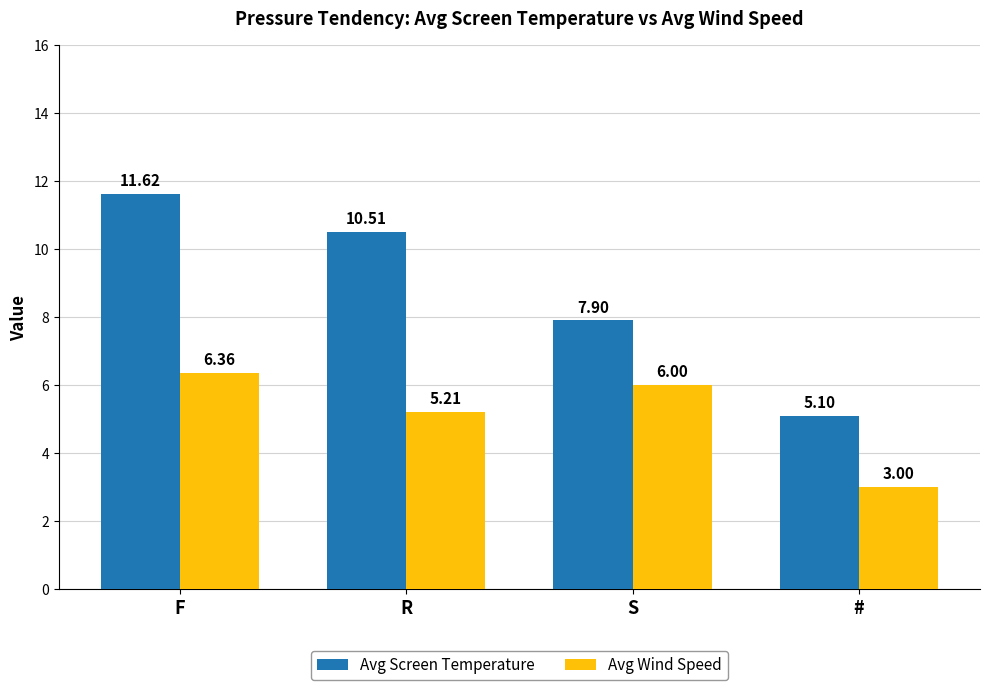

What is the label of the 1st bar from the left?

F